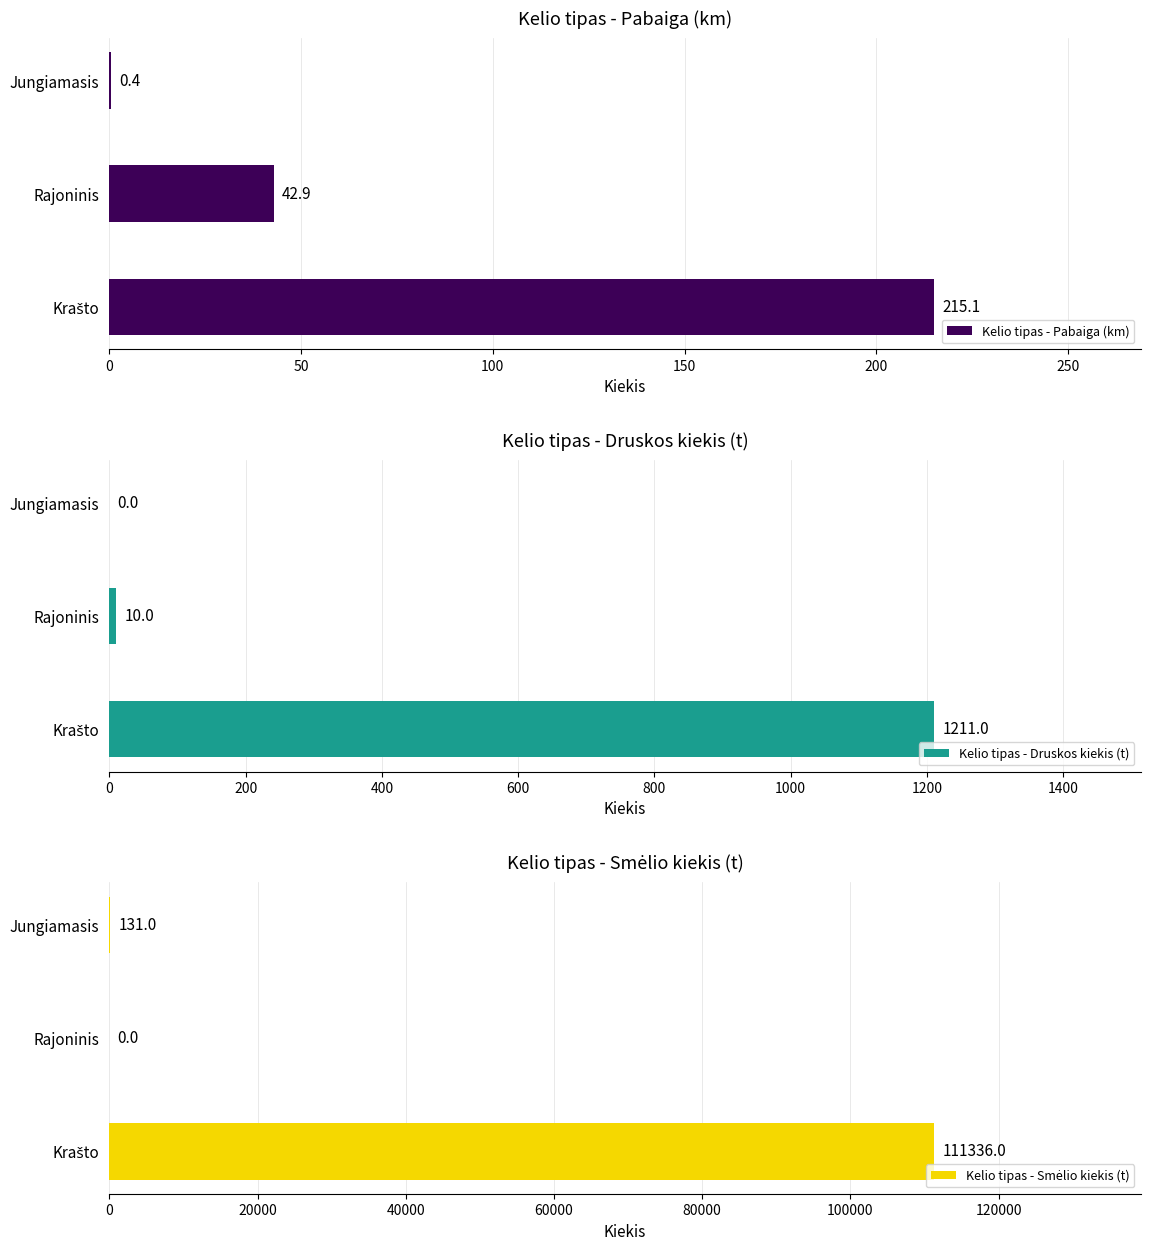

Count the number of data series in this chart.

3